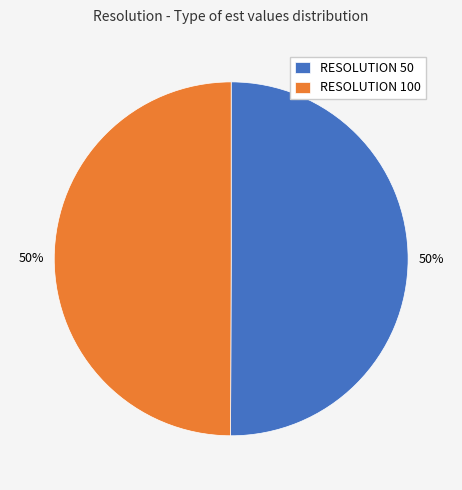

What percentage is the RESOLUTION 100 slice, to the nearest percent?

50%